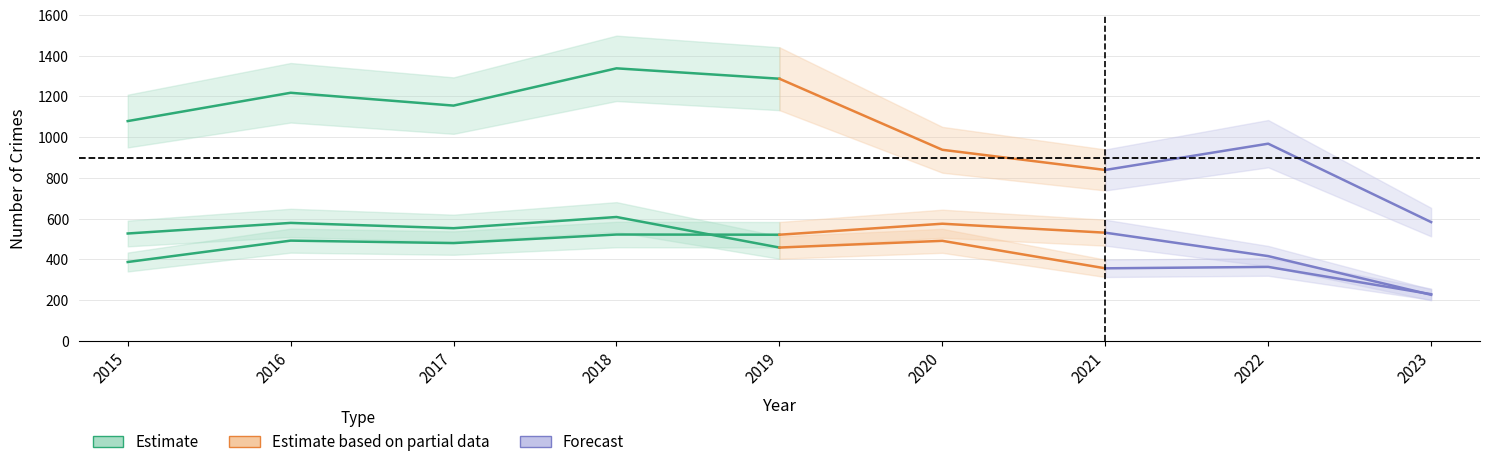

What is the average value of the Robbery series?

545